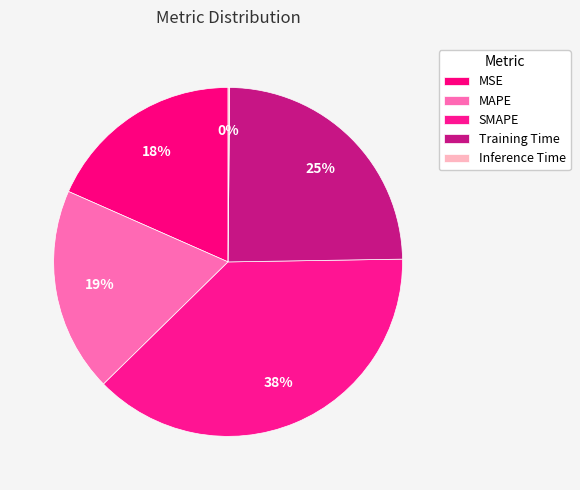

Rank the categories by value from lowest to highest.

Inference Time, MSE, MAPE, Training Time, SMAPE